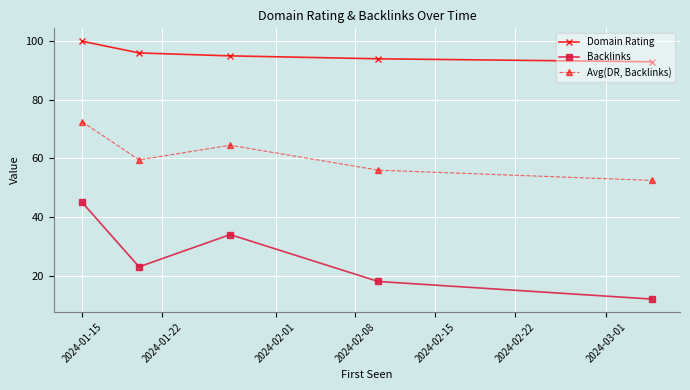

Does the chart display data point markers on the line(s)?

Yes